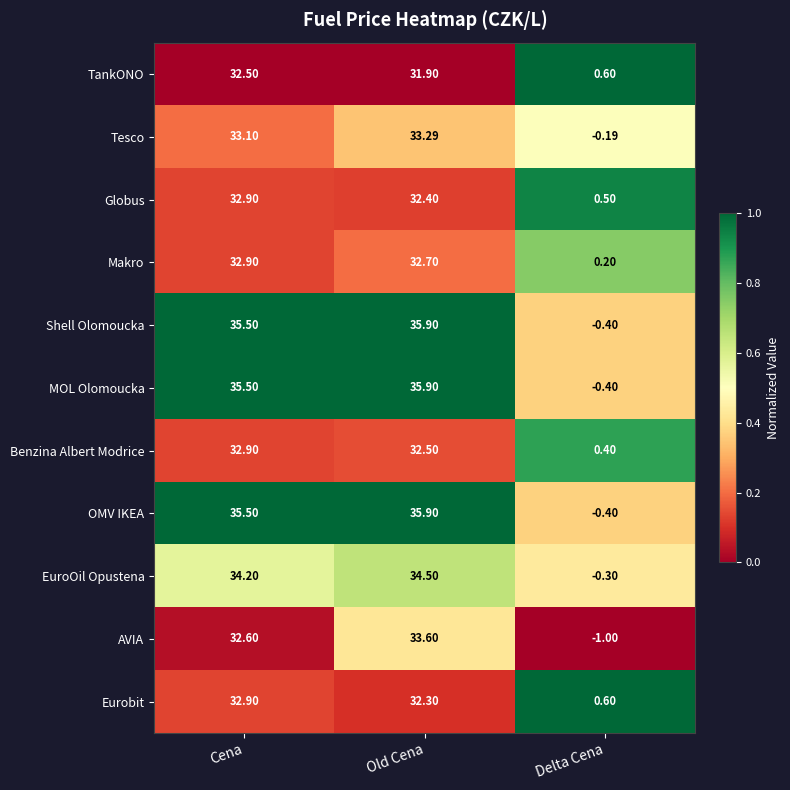

Which category has the highest value in the Eurobit series?

Cena